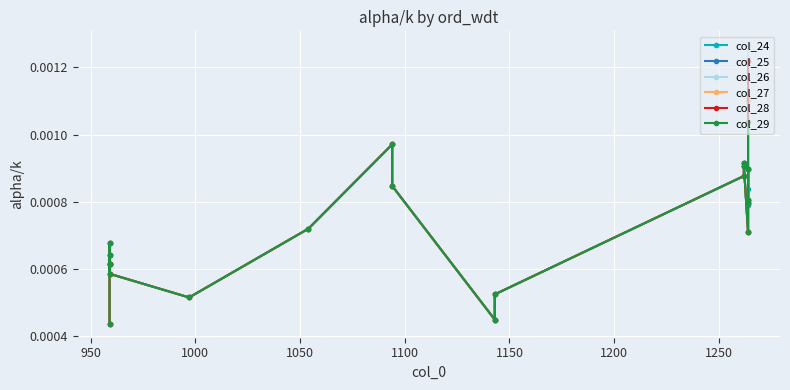

Which series has the widest spread of values?

col_26